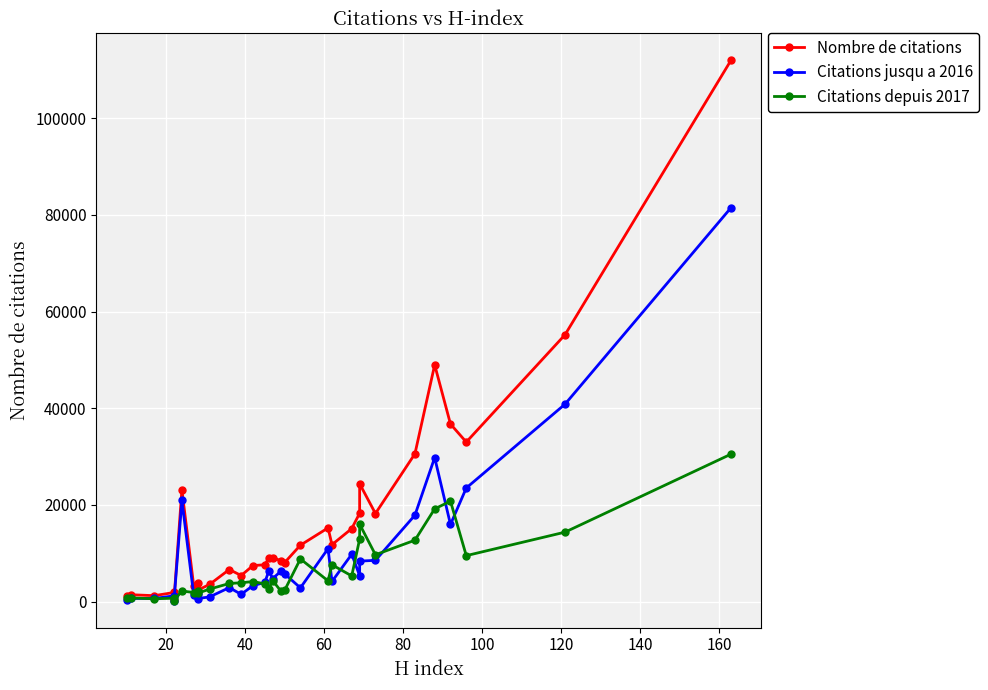

How many categories are shown in the chart?

31